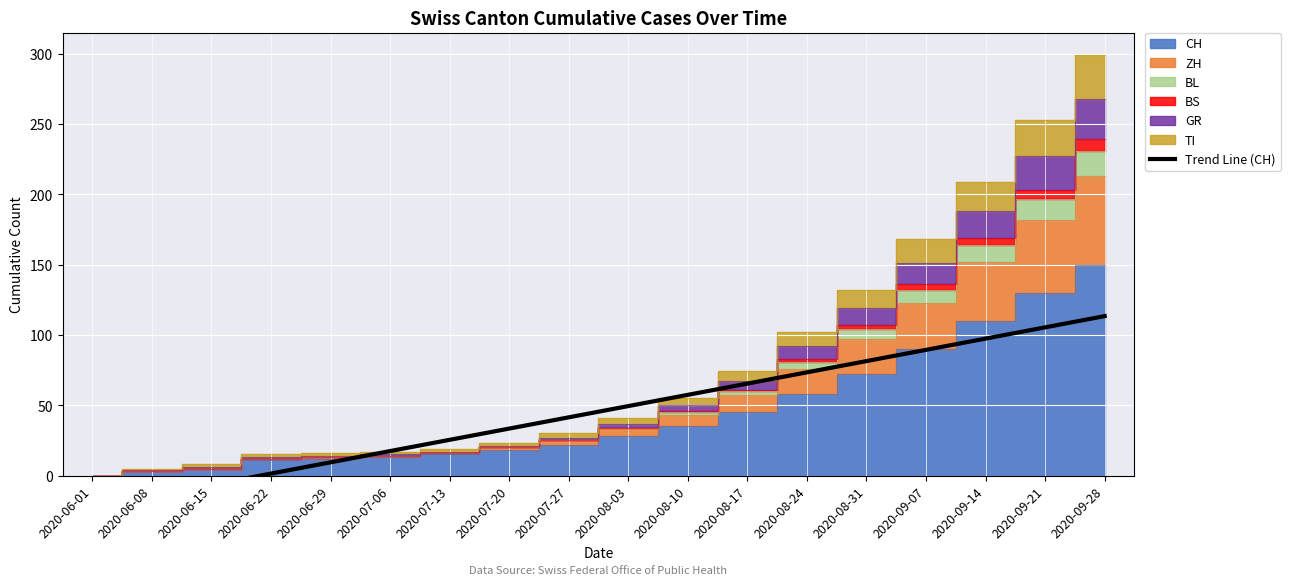

Is it true that the value at 2020-07-20 is 10.6?

False